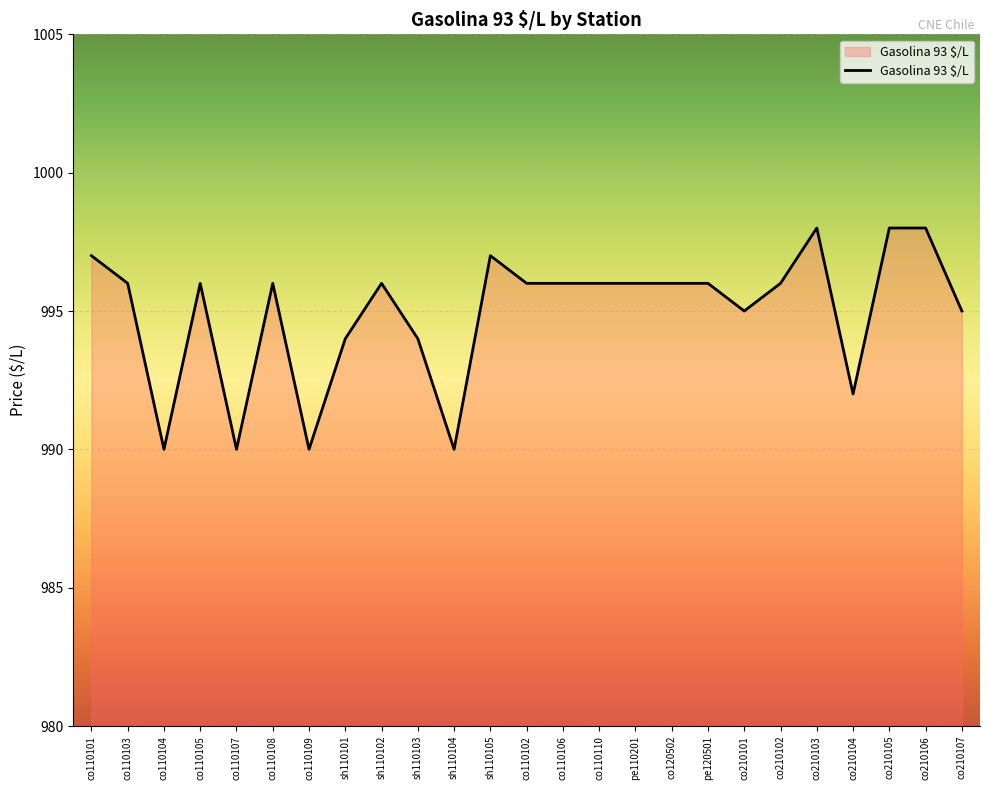

Where is the first local maximum?

co110105